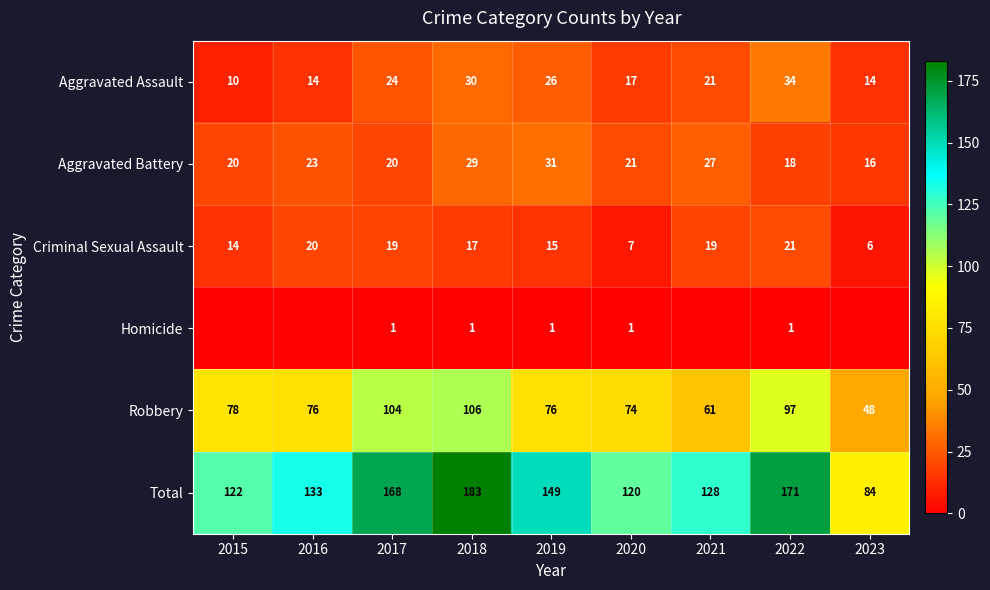

At which label does Robbery first exceed 76?

2015